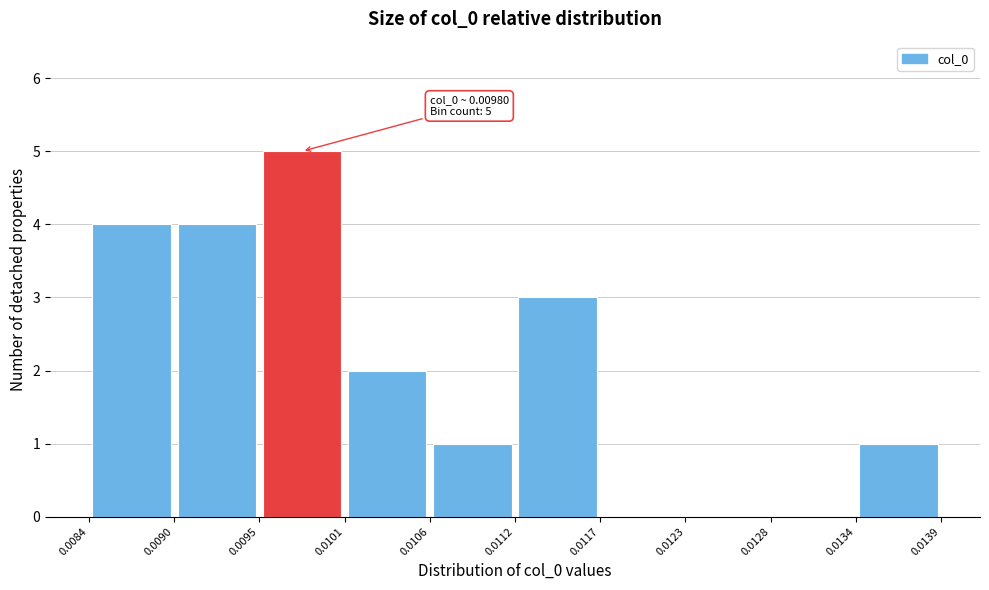

Over which range of the x-axis is the bar tallest?

0.0095 to 0.0101